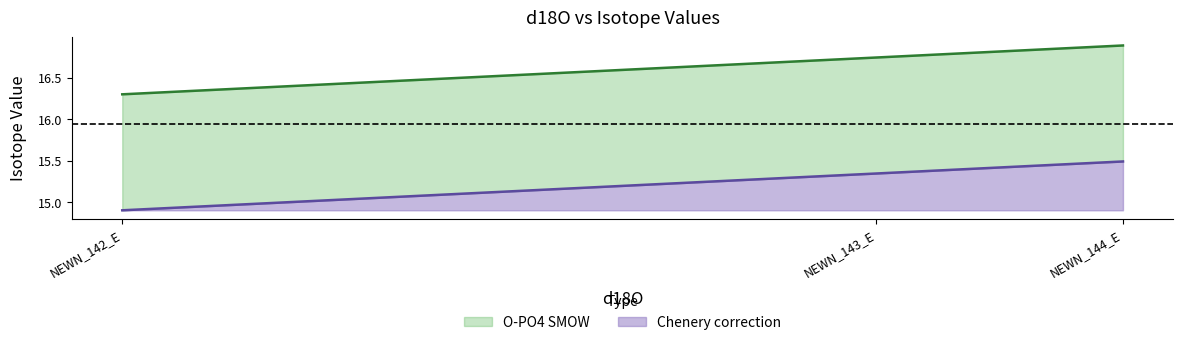

What is the label of the 1st point from the left?

NEWN_142_E